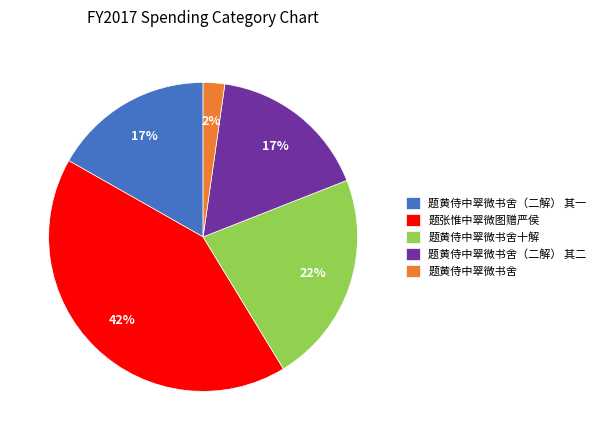

Is there any slice that represents more than half of the pie?

No